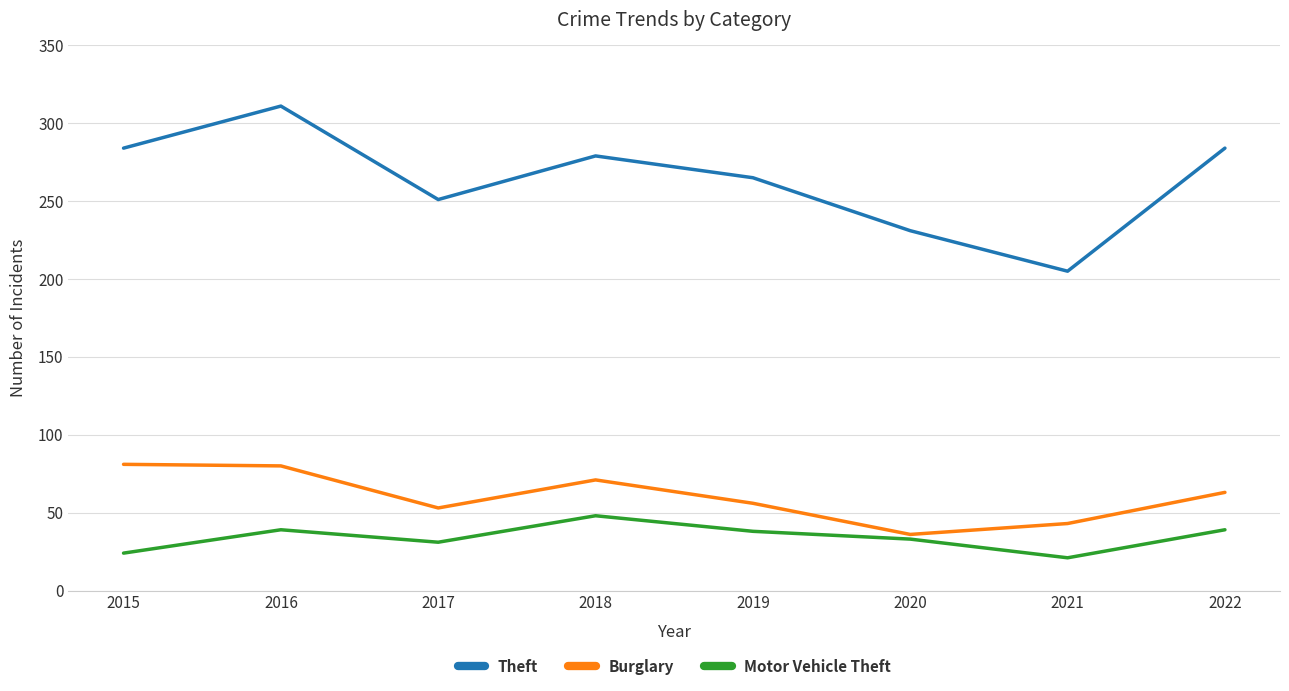

At which label does Motor Vehicle Theft reach its peak?

2018